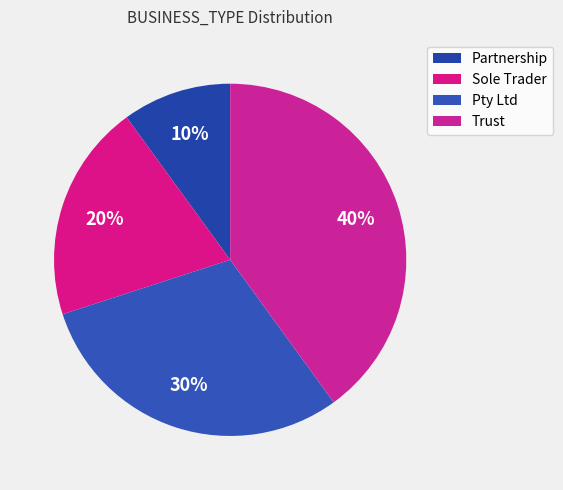

How many segments does this pie chart have?

4